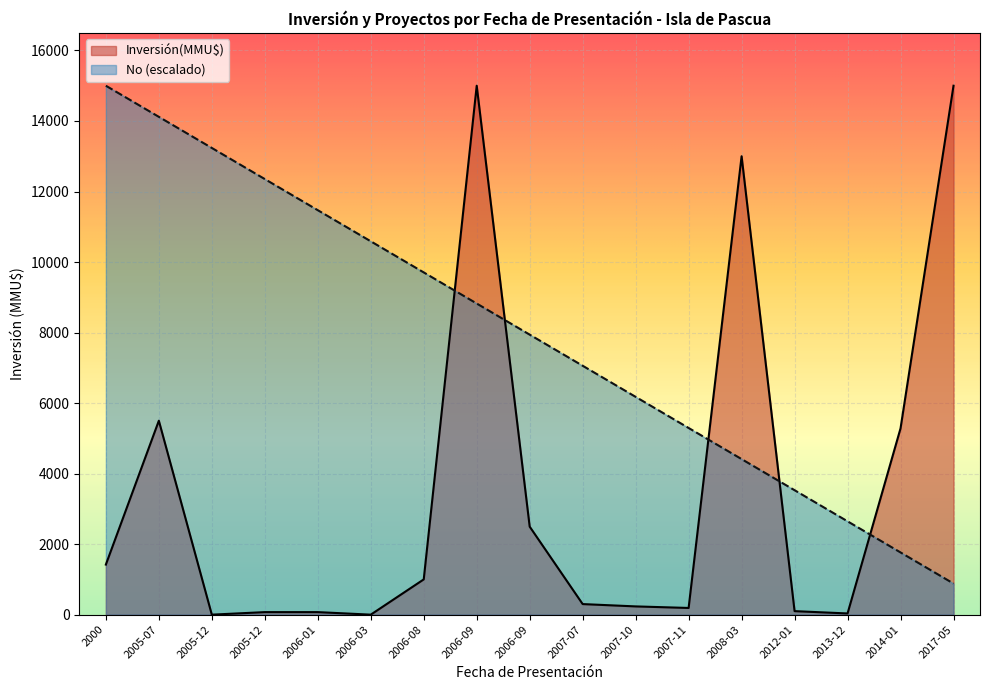

Where does the Inversión(MMU$) series first go above 300?

2000